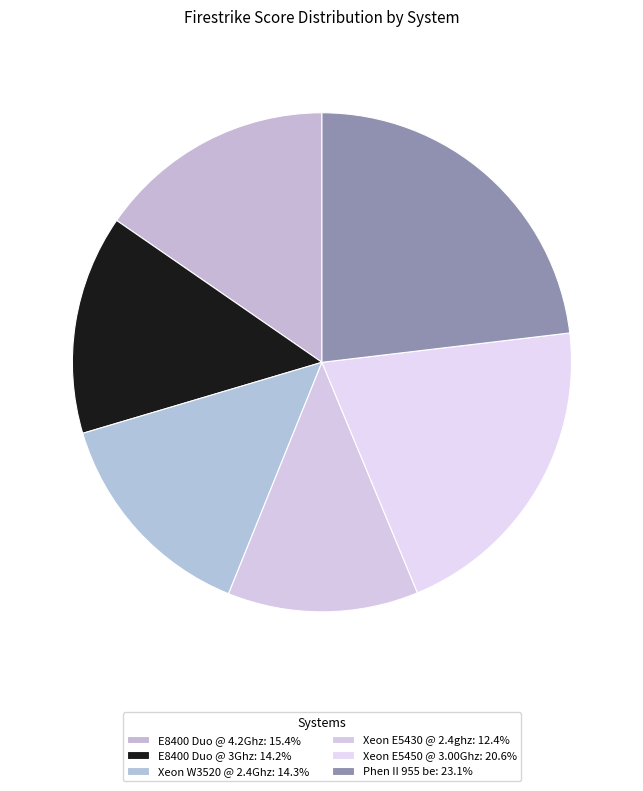

To the nearest percent, what is the combined percentage of Xeon E5430 @ 2.4ghz and Xeon W3520 @ 2.4Ghz?

27%